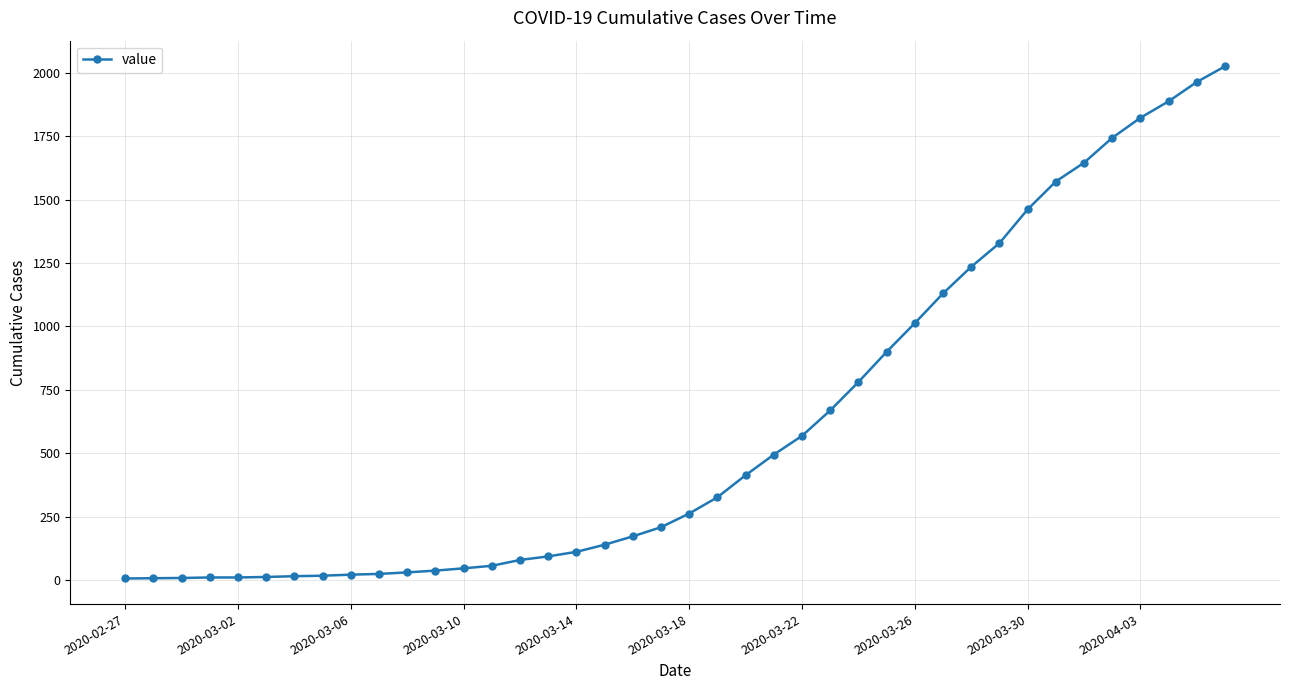

What is the sum of all values?

24362